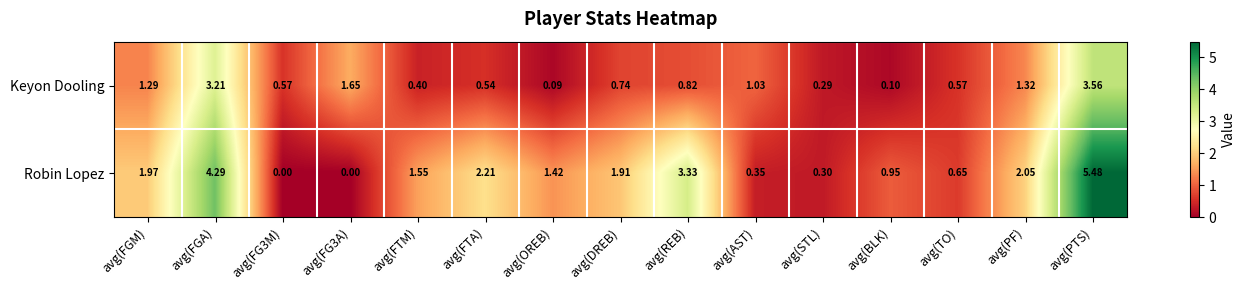

Which category has the highest value in the Robin Lopez series?

avg(PTS)